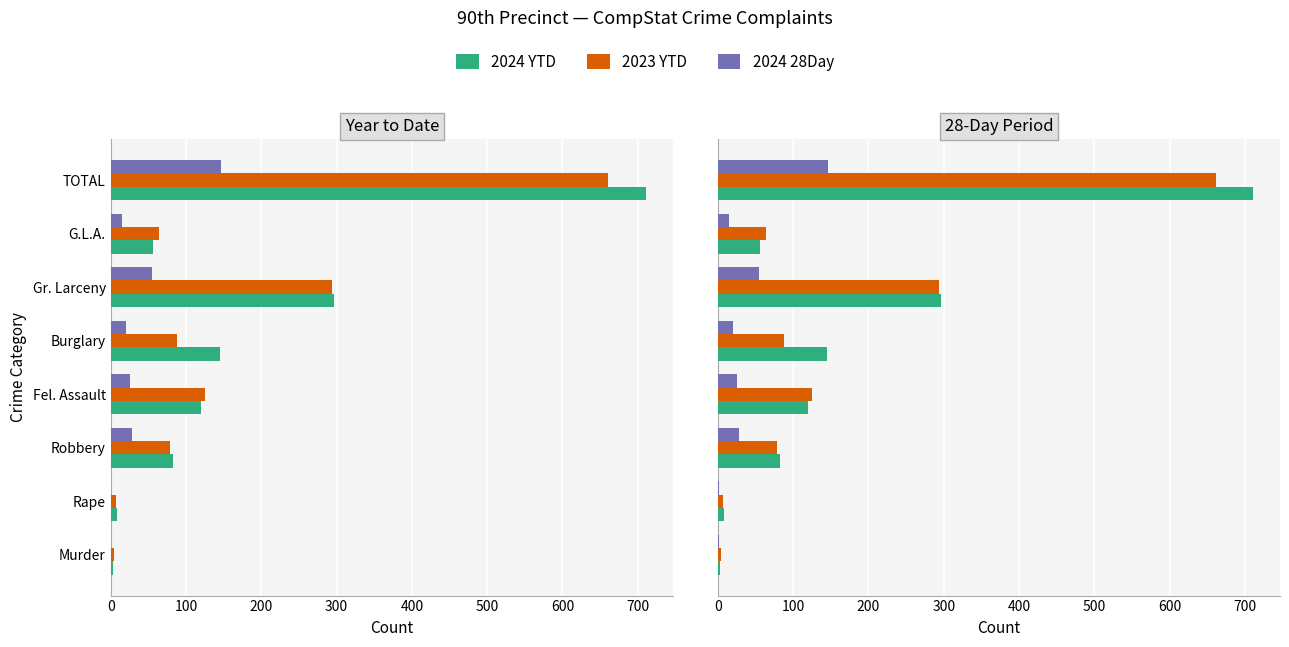

What is the total value across all series at Gr. Larceny?

645